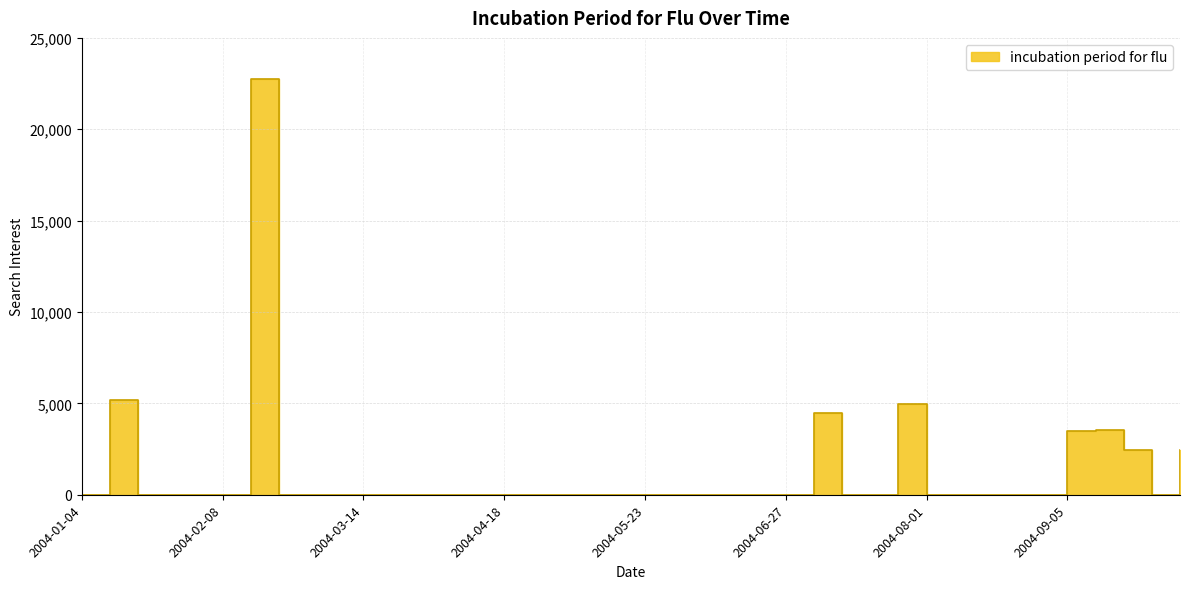

Where is the data nearest to the value 11364?

2004-01-11